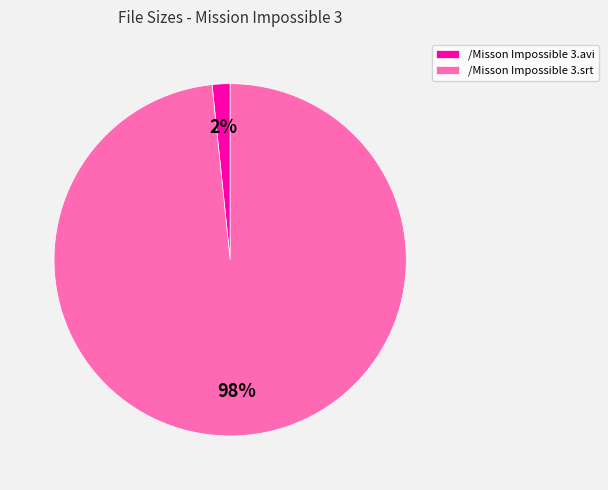

Is there any slice that represents more than half of the pie?

Yes